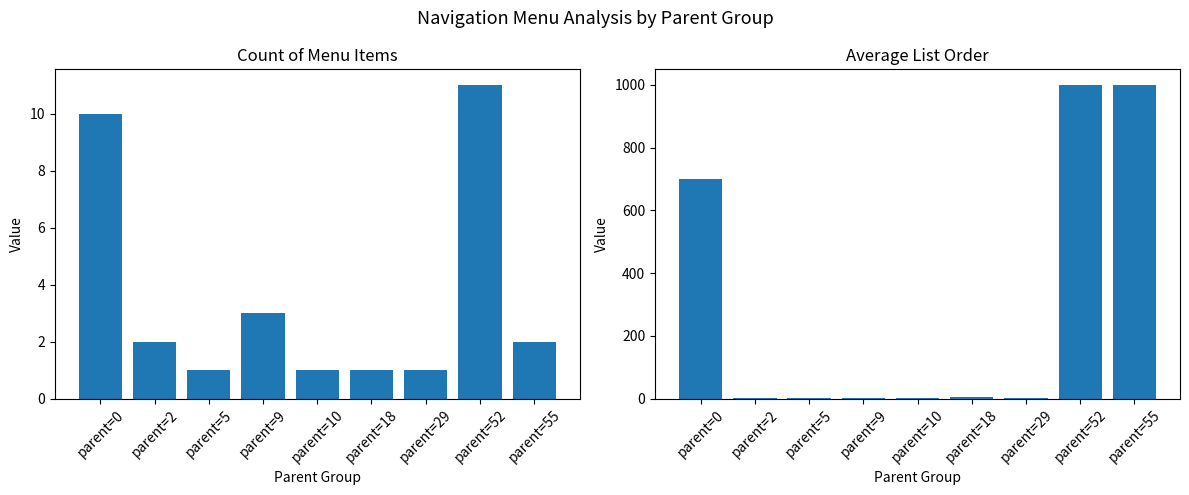

What is the greatest value displayed?

999.0